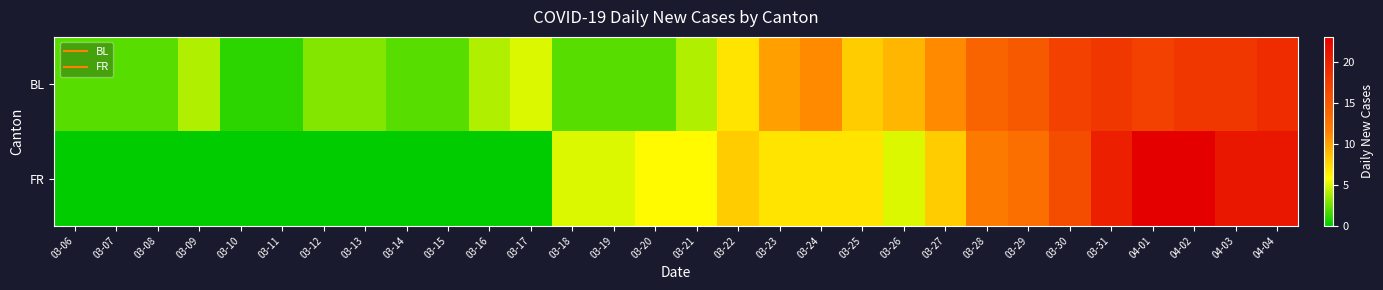

At which category is the sum across all series the highest?

04-02